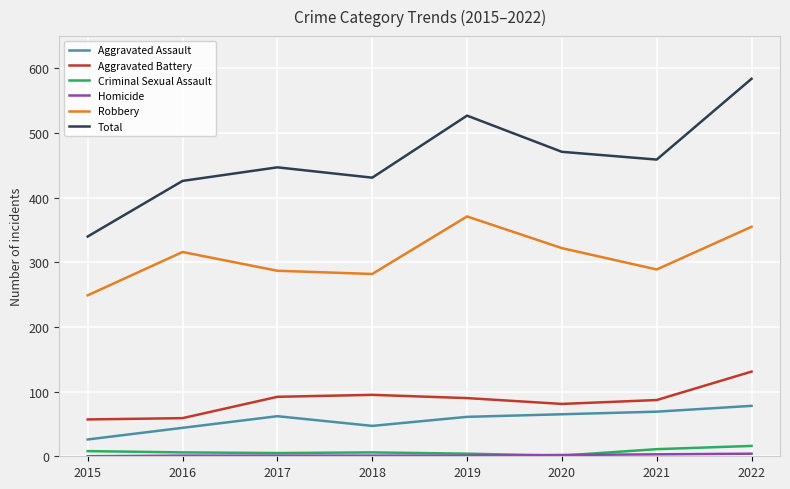

Which series changed the most between 2015 and 2019?

Total